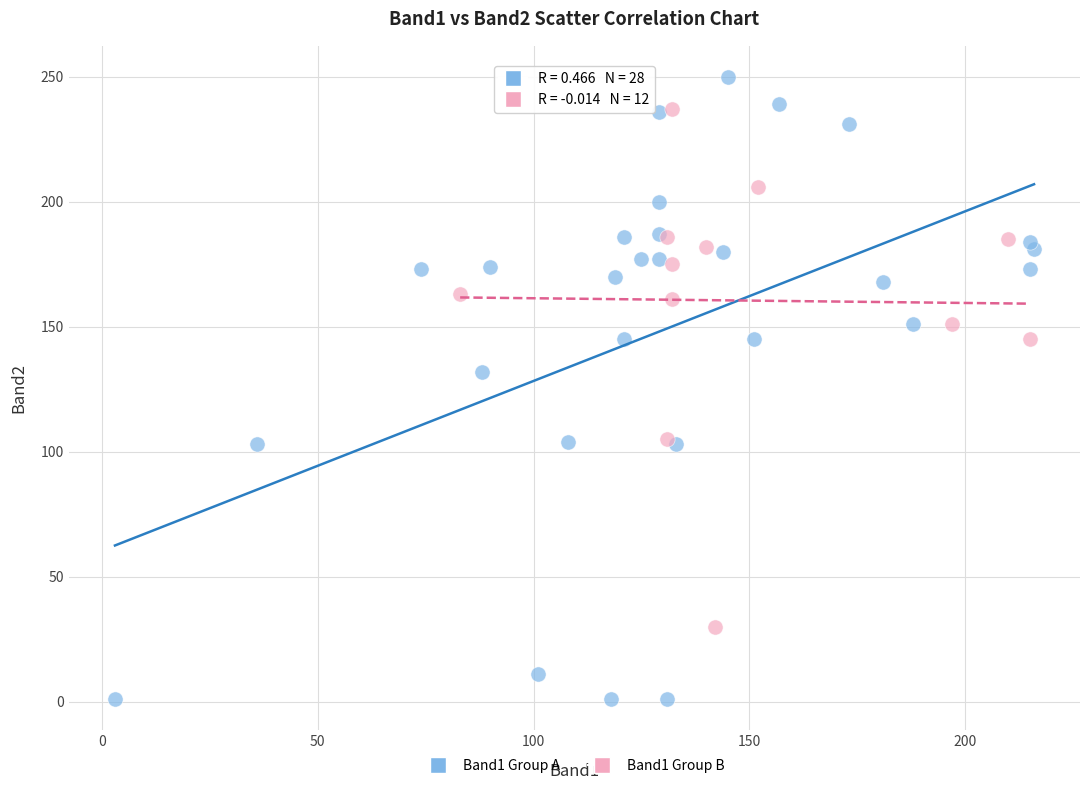

Which series has the widest spread of Y values?

Band1 Group A